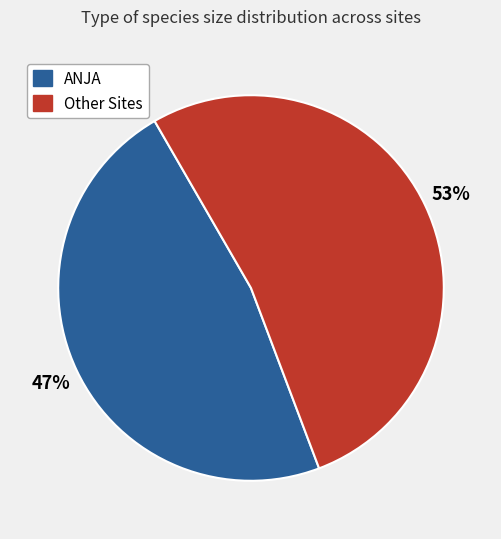

Is the sum of Other Sites and ANJA greater than half?

Yes